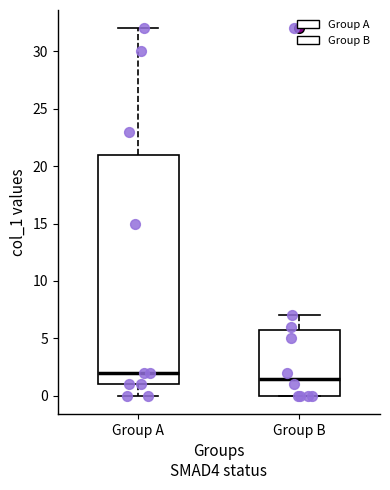

Where does the upper whisker of the box for Group A end on the y-axis? The values are not printed on the chart, so give them approximately, as read against the axis.

32.0